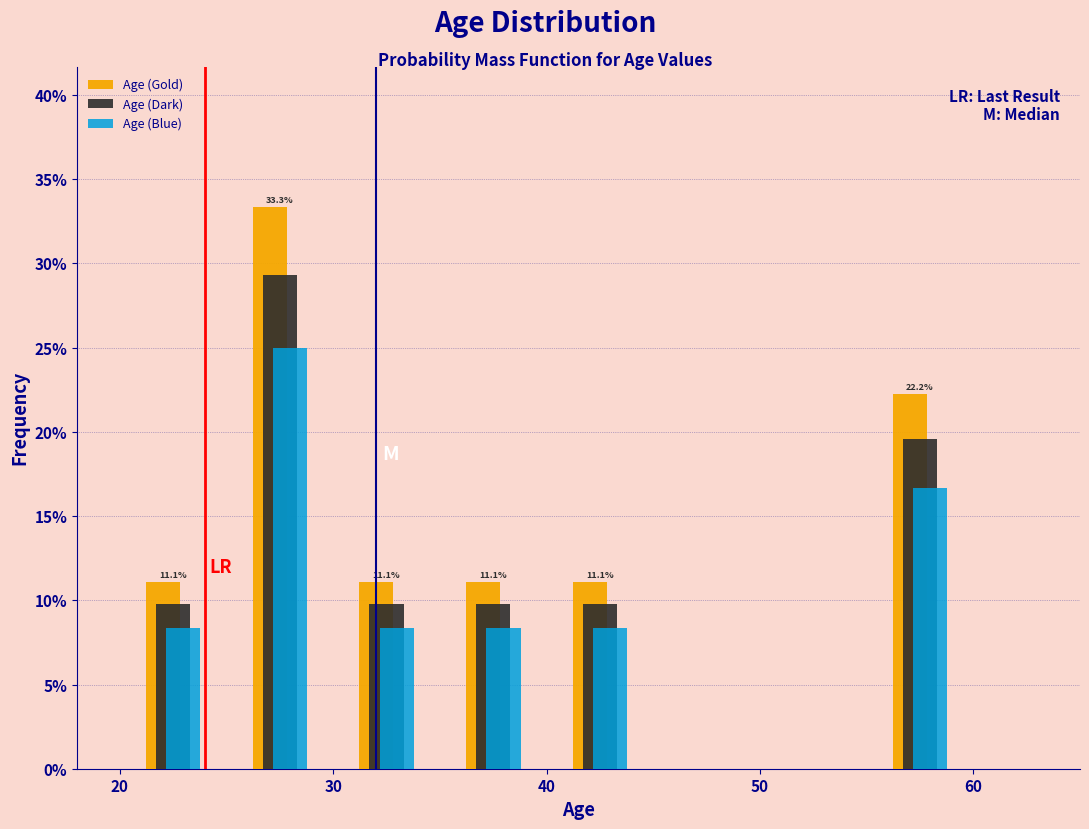

In the Age (Blue) series, which range on the x-axis has the tallest bar?

25 to 30